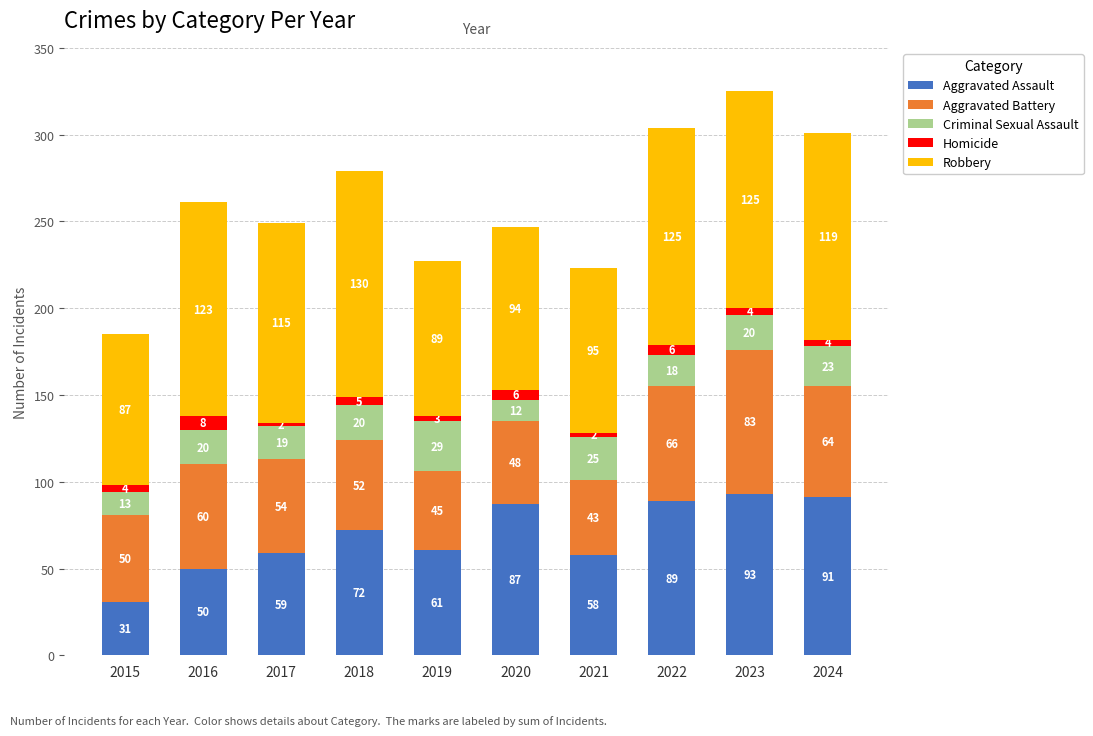

What is the sum of the Aggravated Assault values at 2022 and 2019?

150